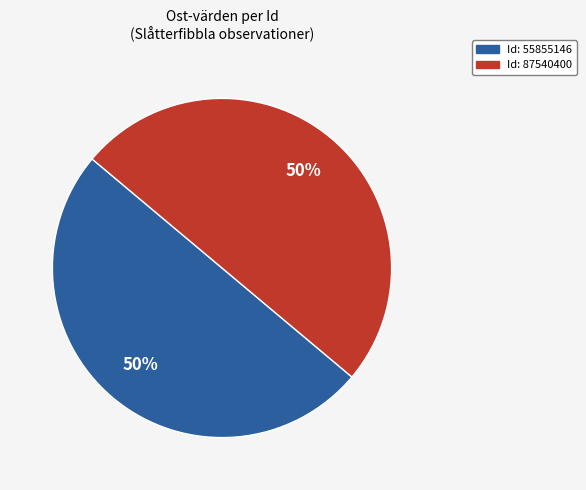

To the nearest percent, what is the average slice percentage?

50%